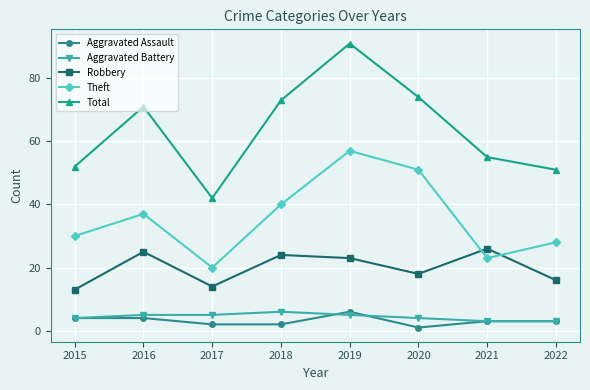

What is the value of the Total point at the 6th from the left?

74